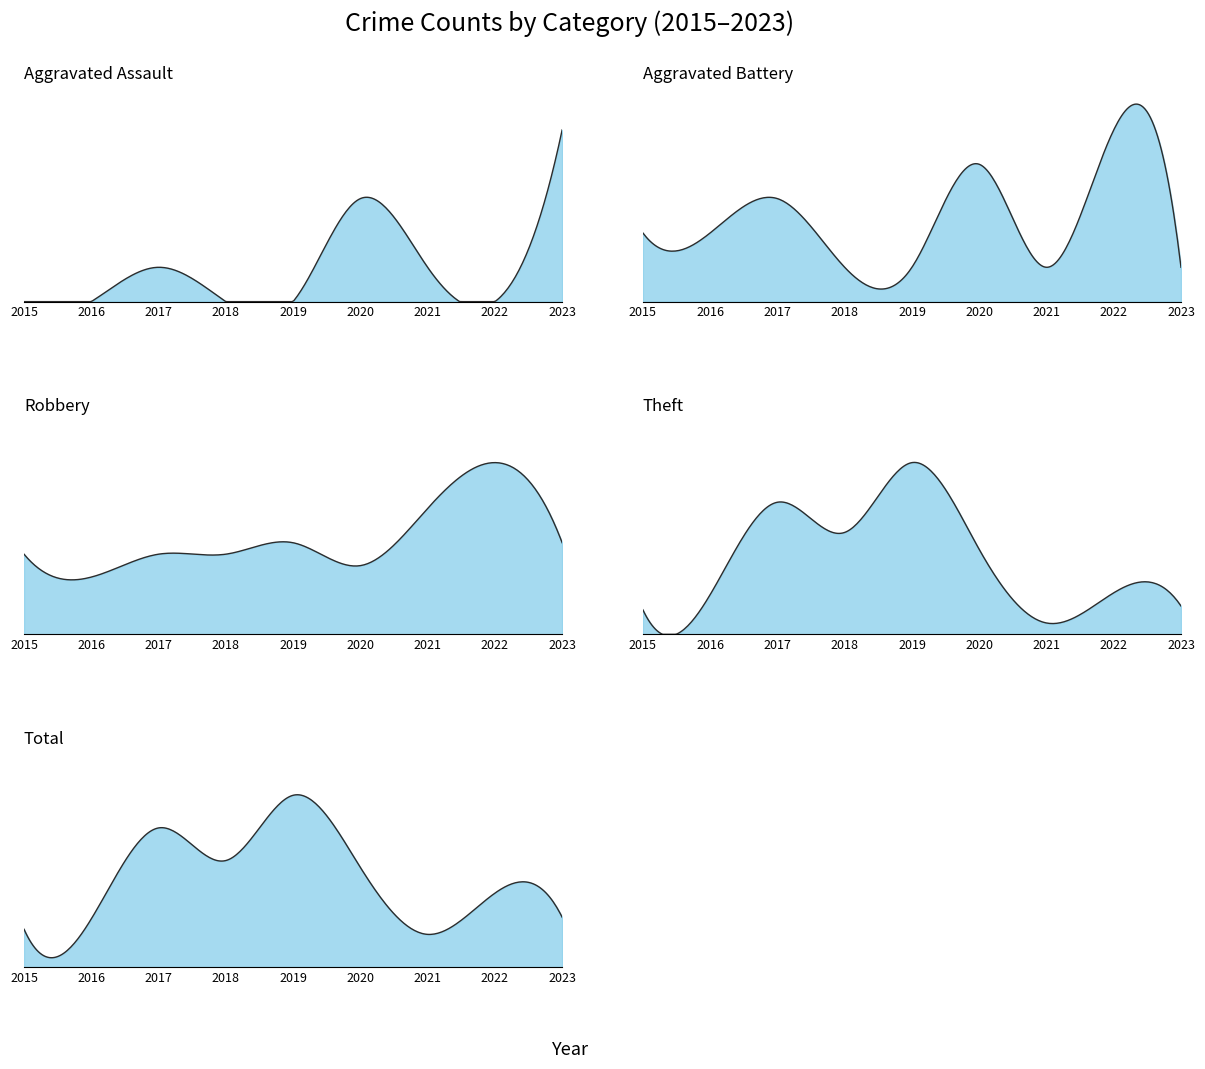

What is the maximum value shown in the chart?

100